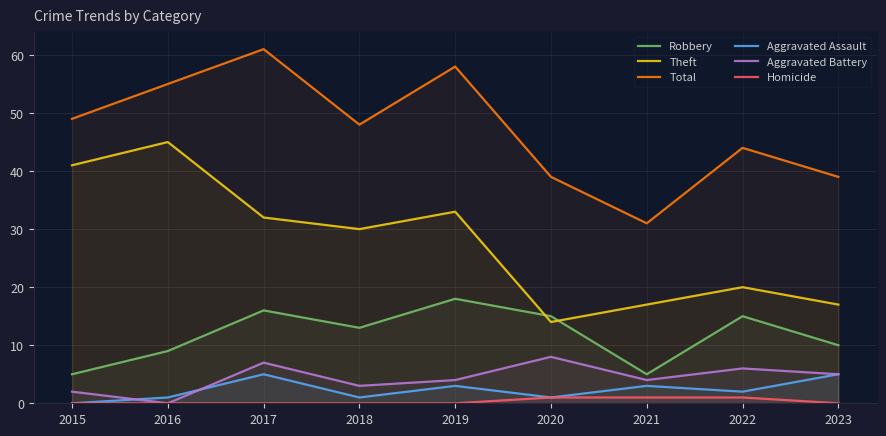

Does the chart display data point markers on the line(s)?

No